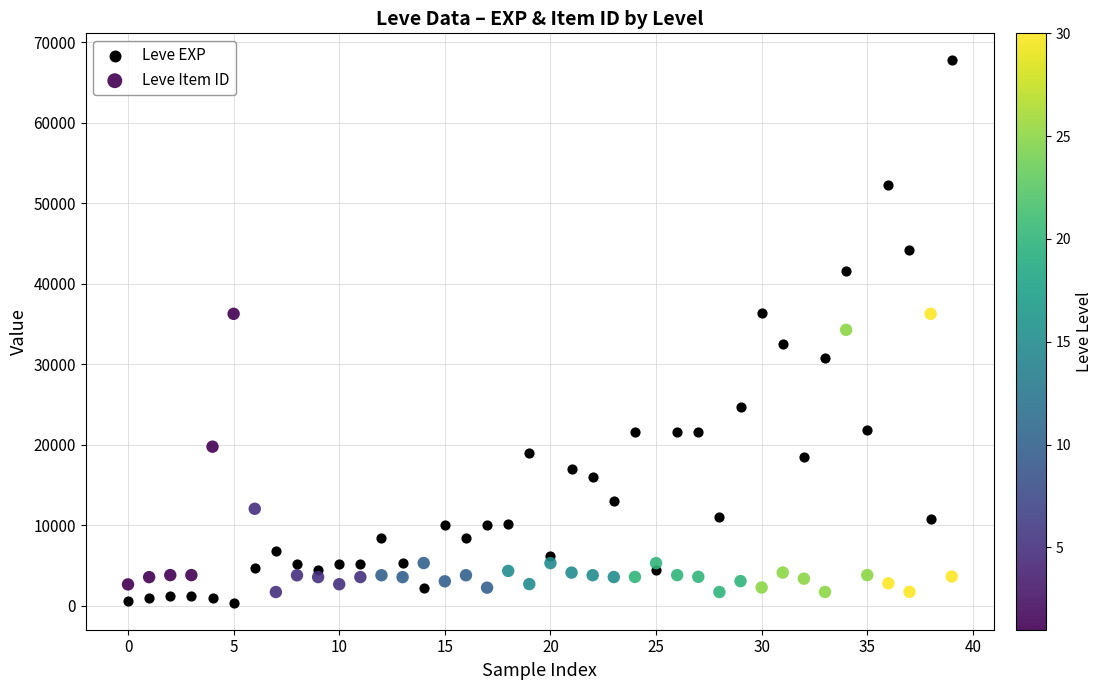

Which series contains the lowest Y value?

Leve EXP